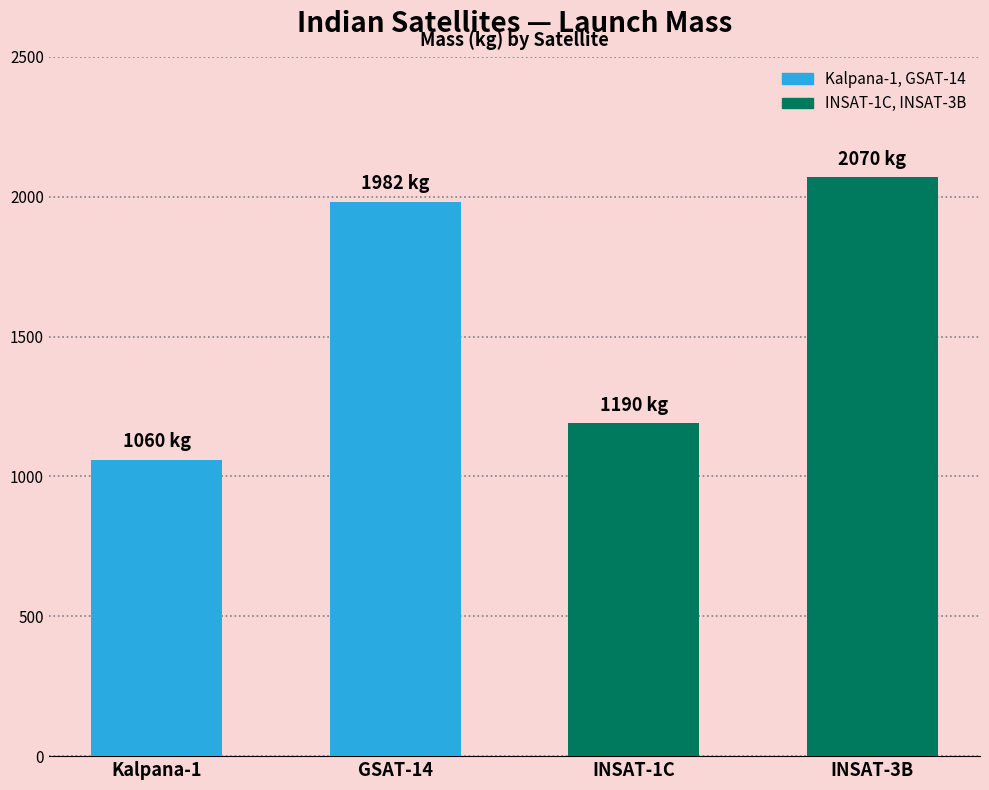

What is the maximum value shown in the chart?

2070